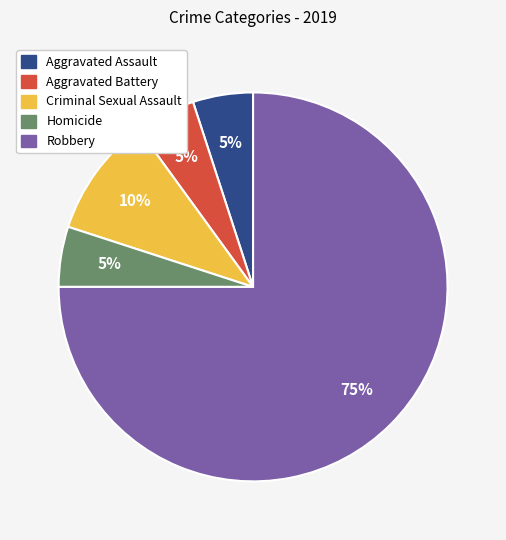

What is the largest slice in the pie chart?

Robbery